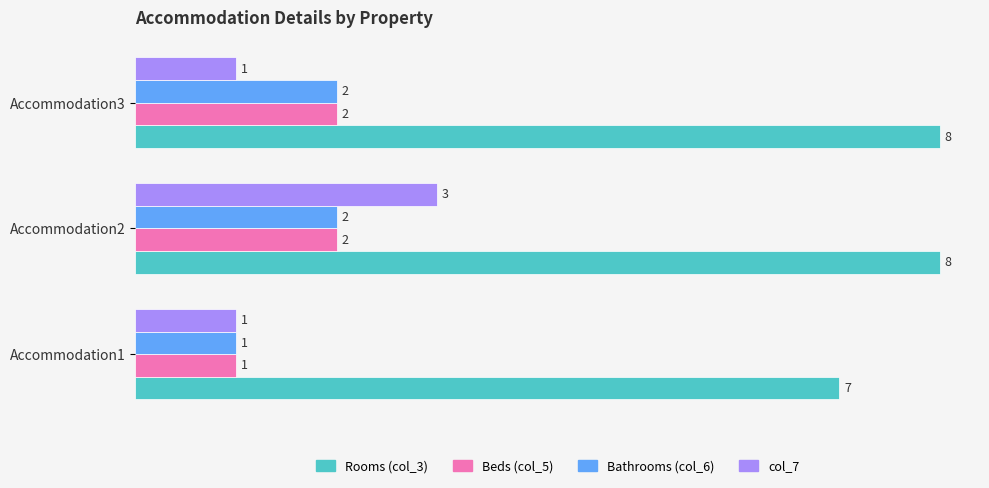

At how many categories does at least one series exceed 3?

3